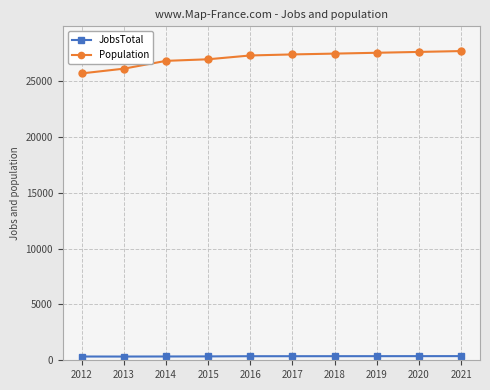

What is the difference between the maximum and minimum values in the Population series?

1998